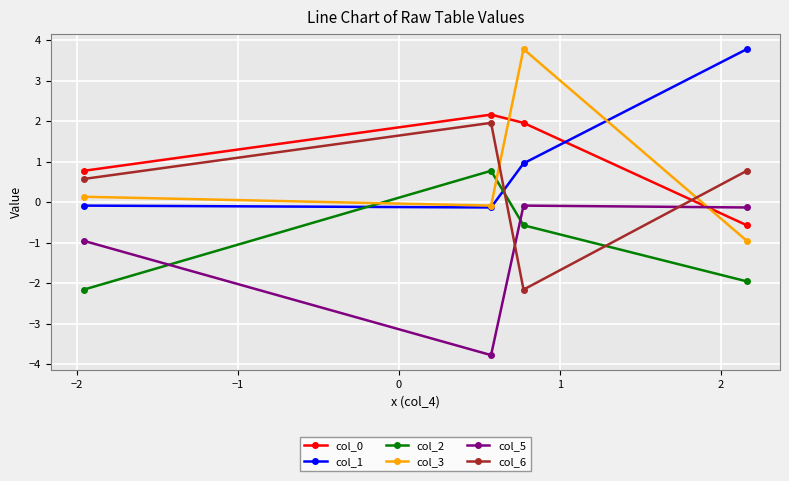

Is this an area chart (filled region under the line)?

No